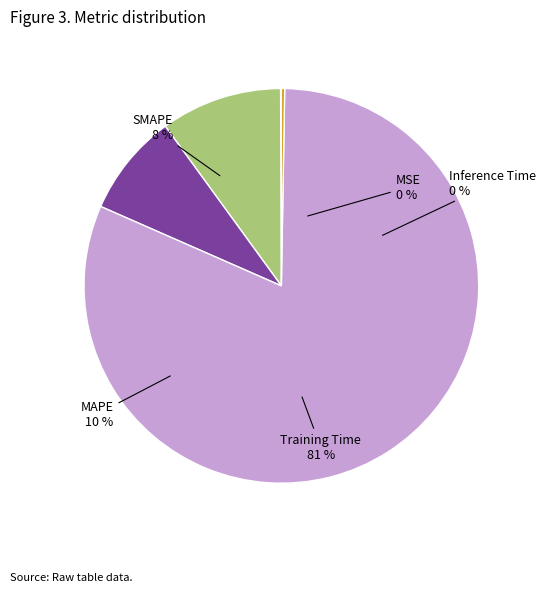

The MAPE slice represents 10% of the pie. True or false?

True